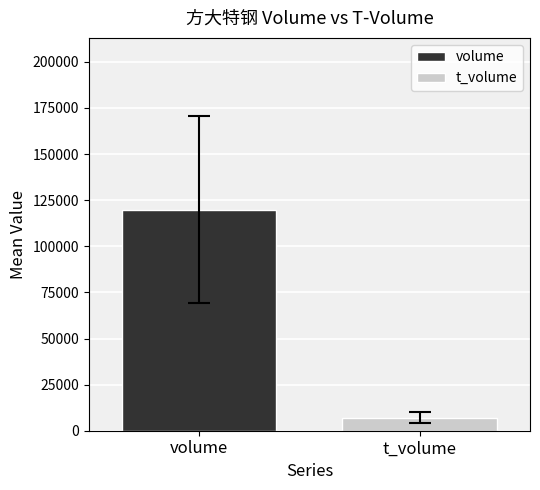

What are all the series names shown in the legend?

volume, t_volume